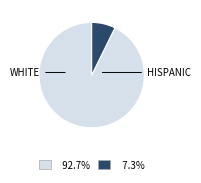

Is there a majority slice in this chart?

Yes